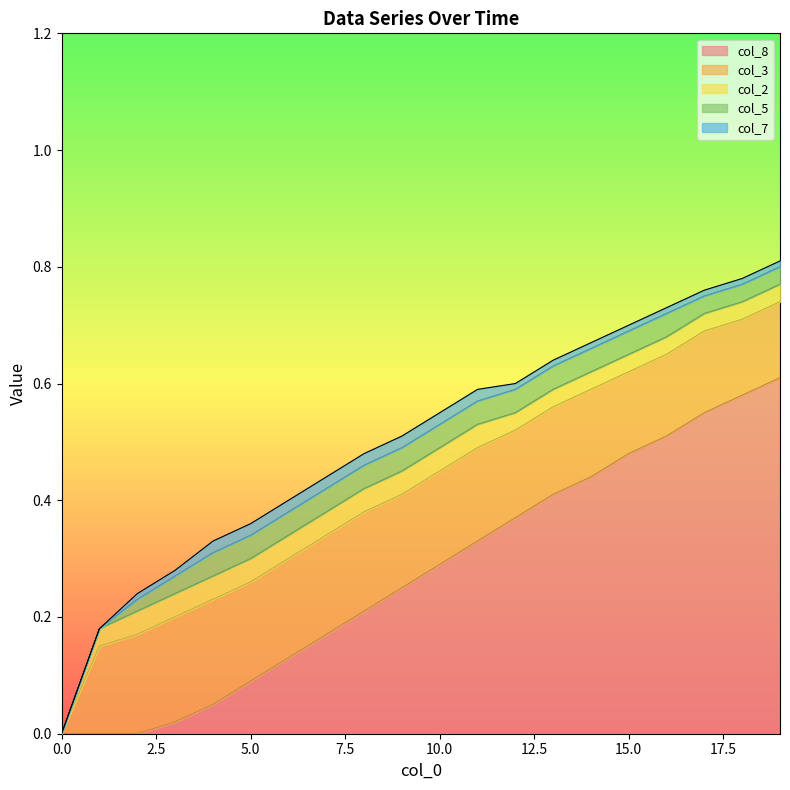

How many intersections are there between col_2 and col_8?

1